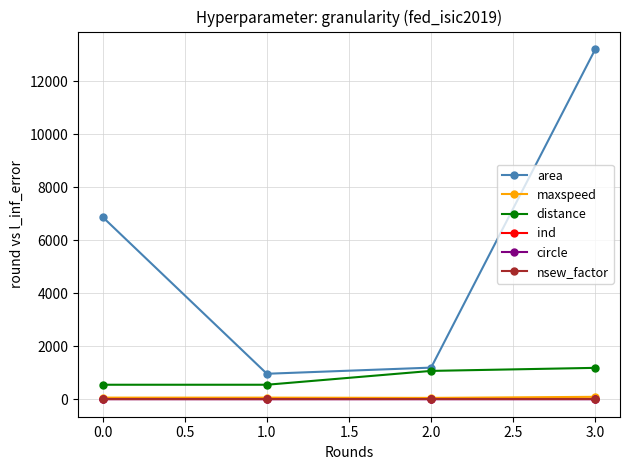

How many circle values are between 1 and 2?

4